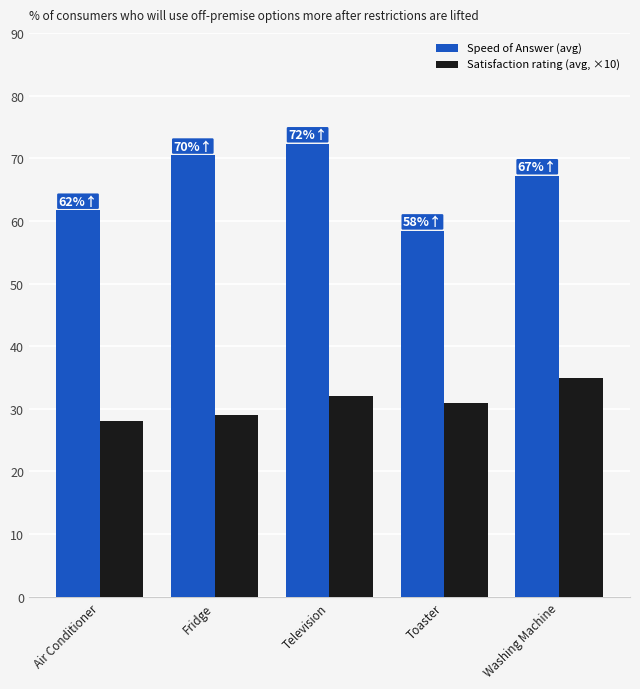

The value of Satisfaction rating (avg, ×10) at Fridge is 29.0. True or false?

True